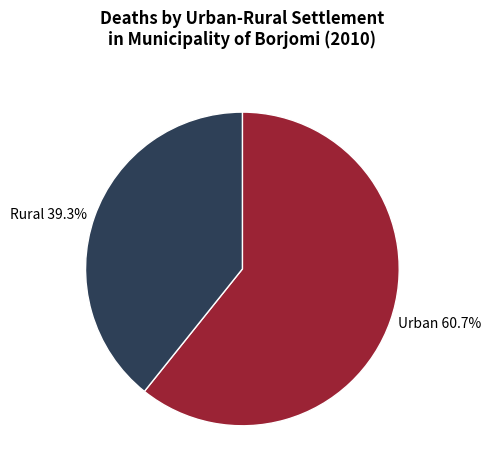

Is there a majority slice in this chart?

Yes